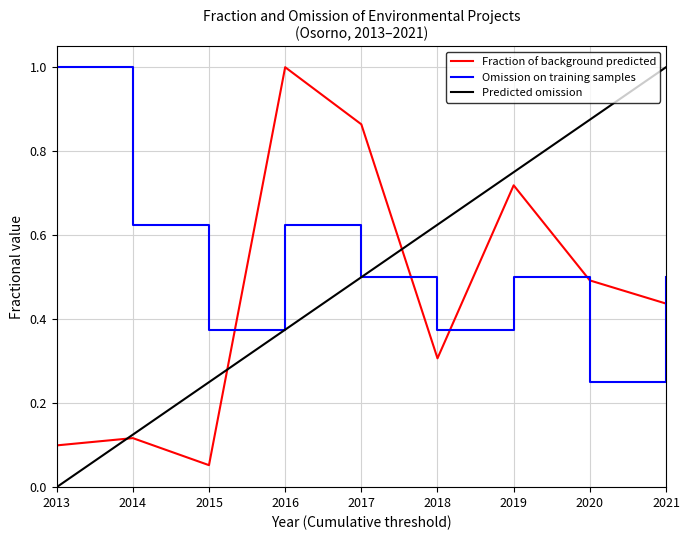

List the series in order of their overall mean, lowest first.

Fraction of background predicted, Predicted omission, Omission on training samples